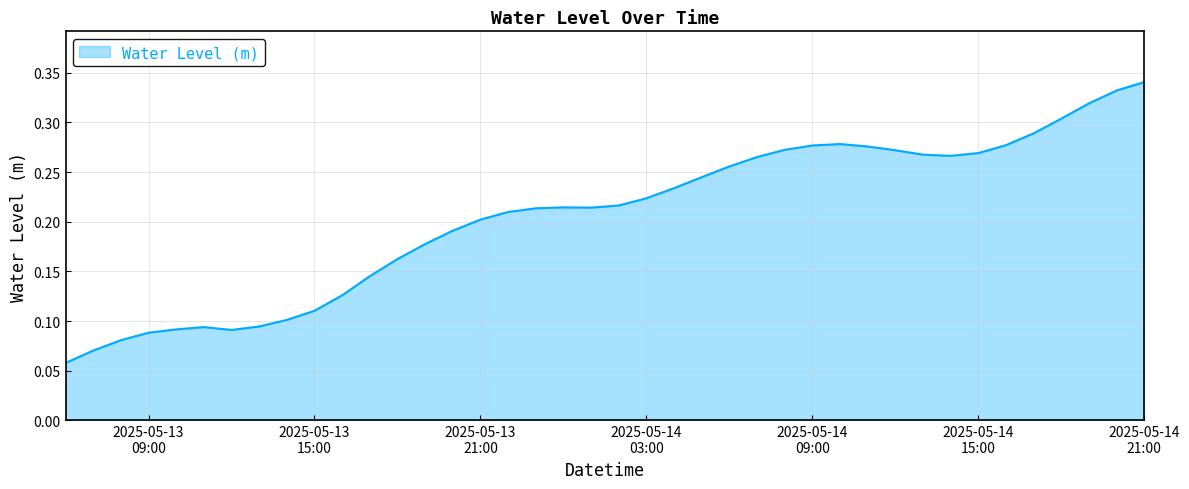

What is the difference between the maximum and second lowest values?

0.3